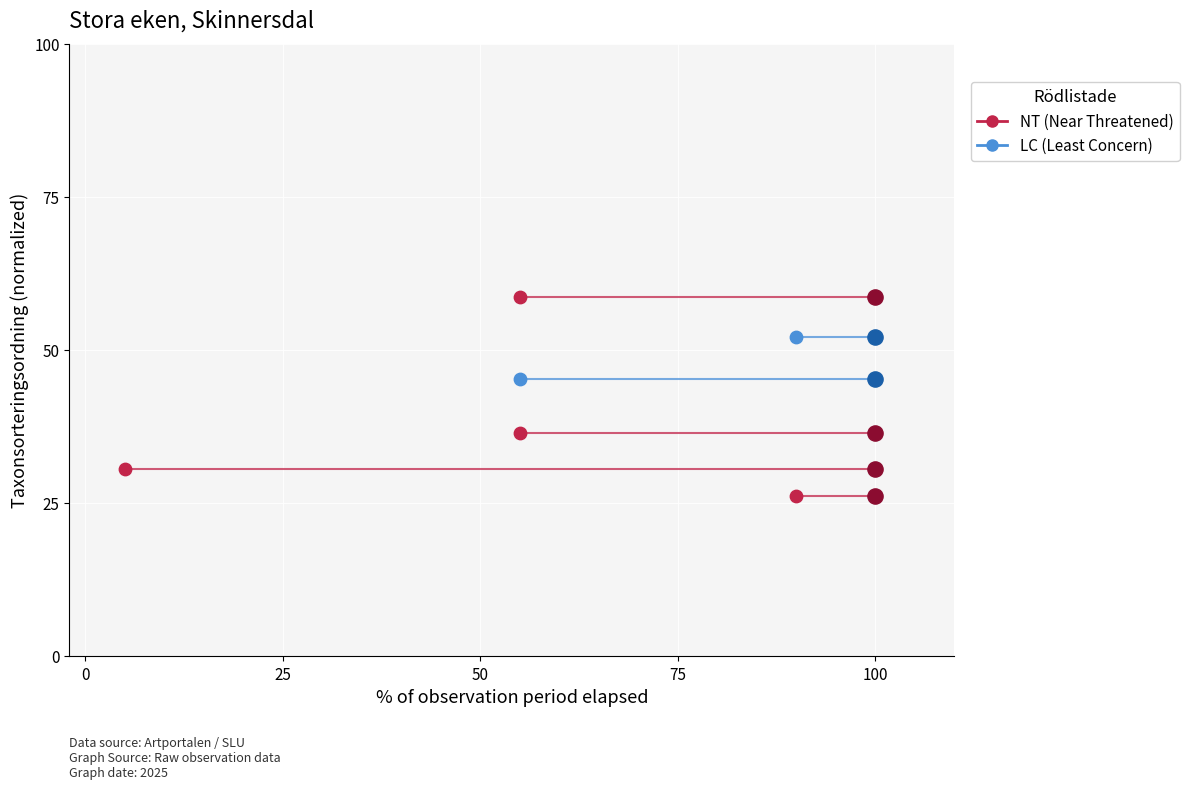

What is the total value across all series at 100?

78.4